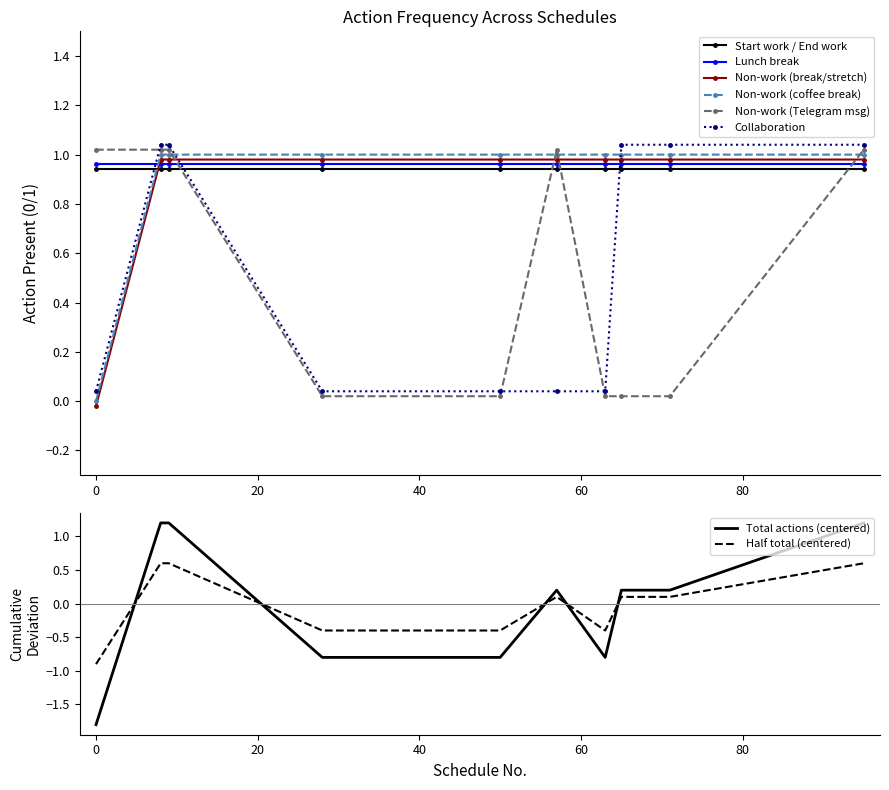

Which has a higher value, Schedule 71 or Schedule 9?

Schedule 71